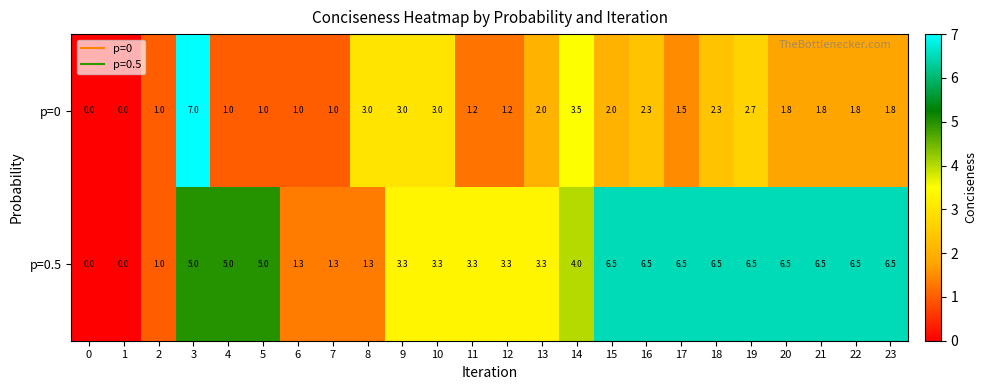

Which series has the largest total across all categories?

p=0.5